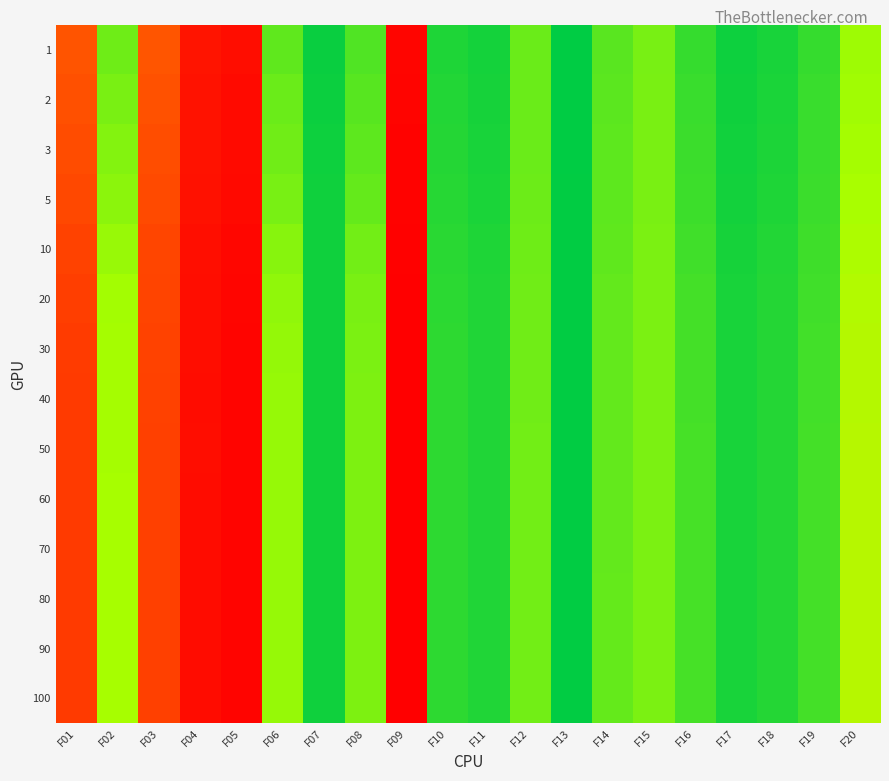

Reading right to left, what are all the values shown in this chart?

1: F20=0.7	F19=0.9	F18=0.9	F17=1.0	F16=0.9	F15=0.8	F14=0.8	F13=1.0	F12=0.8	F11=1.0	F10=0.9	F09=0.0	F08=0.8	F07=1.0	F06=0.8	F05=0.0	F04=0.1	F03=0.3	F02=0.8	F01=0.2
2: F20=0.7	F19=0.9	F18=0.9	F17=1.0	F16=0.9	F15=0.7	F14=0.8	F13=1.0	F12=0.8	F11=1.0	F10=0.9	F09=0.0	F08=0.8	F07=1.0	F06=0.8	F05=0.0	F04=0.1	F03=0.2	F02=0.7	F01=0.2
3: F20=0.7	F19=0.9	F18=0.9	F17=1.0	F16=0.9	F15=0.7	F14=0.8	F13=1.0	F12=0.8	F11=0.9	F10=0.9	F09=0.0	F08=0.8	F07=1.0	F06=0.8	F05=0.0	F04=0.1	F03=0.2	F02=0.7	F01=0.2
5: F20=0.7	F19=0.9	F18=0.9	F17=1.0	F16=0.9	F15=0.7	F14=0.8	F13=1.0	F12=0.8	F11=0.9	F10=0.9	F09=0.0	F08=0.8	F07=1.0	F06=0.8	F05=0.0	F04=0.1	F03=0.2	F02=0.7	F01=0.2
10: F20=0.6	F19=0.9	F18=0.9	F17=1.0	F16=0.9	F15=0.7	F14=0.8	F13=1.0	F12=0.8	F11=0.9	F10=0.9	F09=0.0	F08=0.8	F07=1.0	F06=0.7	F05=0.0	F04=0.0	F03=0.2	F02=0.7	F01=0.2
20: F20=0.6	F19=0.9	F18=0.9	F17=0.9	F16=0.9	F15=0.7	F14=0.8	F13=1.0	F12=0.8	F11=0.9	F10=0.9	F09=0.0	F08=0.7	F07=1.0	F06=0.7	F05=0.0	F04=0.0	F03=0.2	F02=0.7	F01=0.2
30: F20=0.6	F19=0.9	F18=0.9	F17=0.9	F16=0.9	F15=0.7	F14=0.8	F13=1.0	F12=0.8	F11=0.9	F10=0.9	F09=0.0	F08=0.7	F07=1.0	F06=0.7	F05=0.0	F04=0.0	F03=0.2	F02=0.7	F01=0.2
40: F20=0.6	F19=0.9	F18=0.9	F17=0.9	F16=0.9	F15=0.7	F14=0.8	F13=1.0	F12=0.8	F11=0.9	F10=0.9	F09=0.0	F08=0.7	F07=1.0	F06=0.7	F05=0.0	F04=0.0	F03=0.2	F02=0.7	F01=0.2
50: F20=0.6	F19=0.9	F18=0.9	F17=0.9	F16=0.9	F15=0.7	F14=0.8	F13=1.0	F12=0.8	F11=0.9	F10=0.9	F09=0.0	F08=0.7	F07=1.0	F06=0.7	F05=0.0	F04=0.0	F03=0.2	F02=0.7	F01=0.2
60: F20=0.6	F19=0.9	F18=0.9	F17=0.9	F16=0.9	F15=0.7	F14=0.8	F13=1.0	F12=0.8	F11=0.9	F10=0.9	F09=0.0	F08=0.7	F07=1.0	F06=0.7	F05=0.0	F04=0.0	F03=0.2	F02=0.7	F01=0.2
70: F20=0.6	F19=0.9	F18=0.9	F17=0.9	F16=0.9	F15=0.7	F14=0.8	F13=1.0	F12=0.8	F11=0.9	F10=0.9	F09=0.0	F08=0.7	F07=1.0	F06=0.7	F05=0.0	F04=0.0	F03=0.2	F02=0.7	F01=0.2
80: F20=0.6	F19=0.9	F18=0.9	F17=0.9	F16=0.9	F15=0.7	F14=0.8	F13=1.0	F12=0.8	F11=0.9	F10=0.9	F09=0.0	F08=0.7	F07=1.0	F06=0.7	F05=0.0	F04=0.0	F03=0.2	F02=0.7	F01=0.2
90: F20=0.6	F19=0.9	F18=0.9	F17=0.9	F16=0.9	F15=0.7	F14=0.8	F13=1.0	F12=0.8	F11=0.9	F10=0.9	F09=0.0	F08=0.7	F07=1.0	F06=0.7	F05=0.0	F04=0.0	F03=0.2	F02=0.7	F01=0.2
100: F20=0.6	F19=0.9	F18=0.9	F17=0.9	F16=0.9	F15=0.7	F14=0.8	F13=1.0	F12=0.8	F11=0.9	F10=0.9	F09=0.0	F08=0.7	F07=1.0	F06=0.7	F05=0.0	F04=0.0	F03=0.2	F02=0.7	F01=0.2